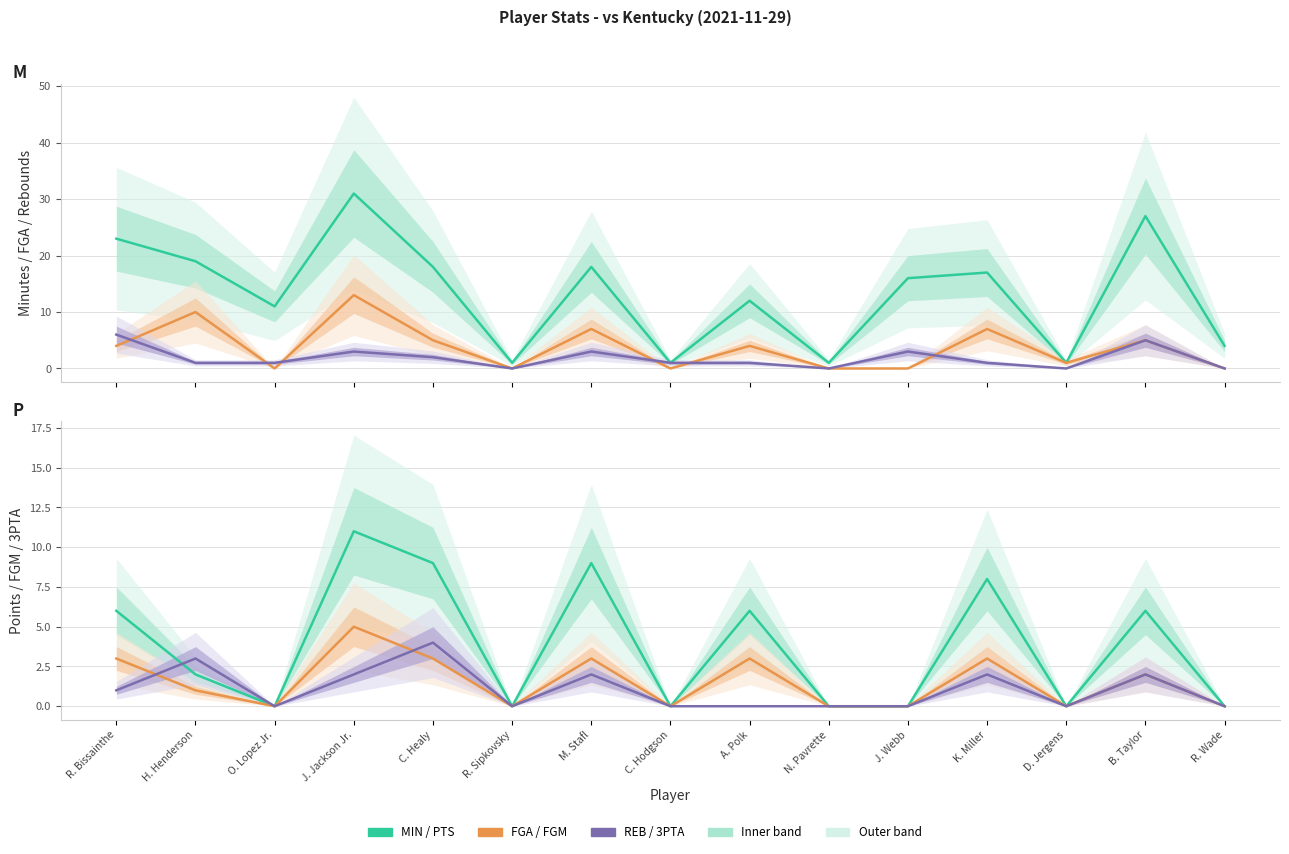

Between J. Jackson Jr. and C. Healy, which is larger?

J. Jackson Jr.